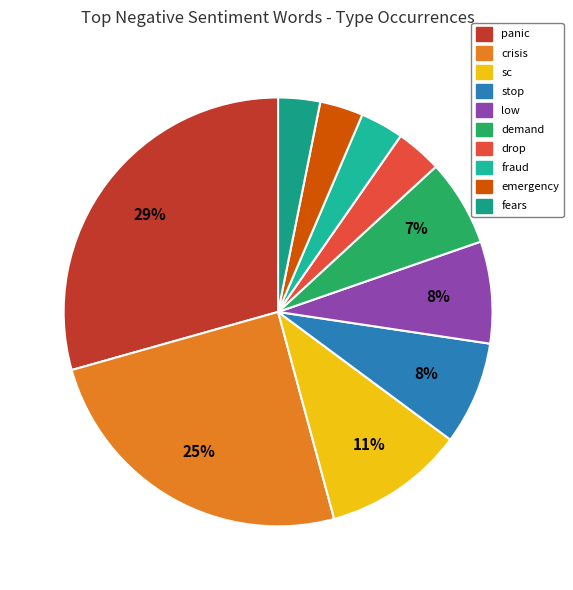

Rank the categories by value from lowest to highest.

fears, fraud, emergency, drop, demand, low, stop, sc, crisis, panic